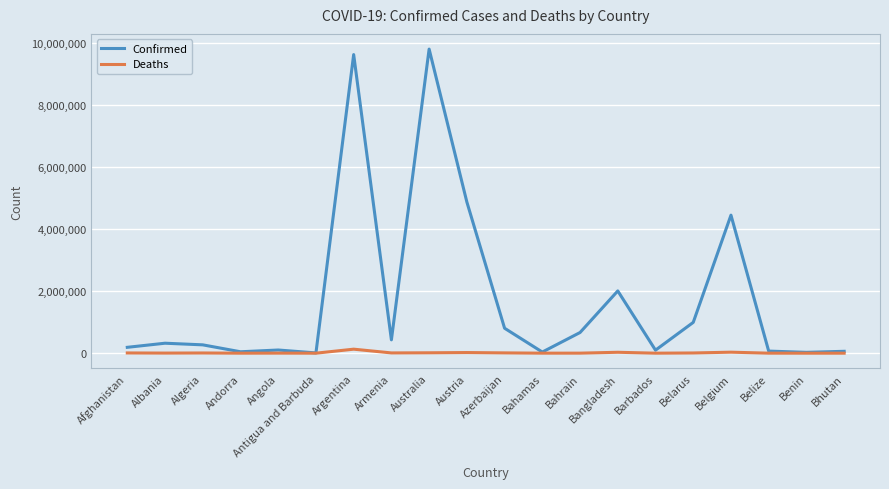

List the series in order of their peak value, lowest first.

Deaths, Confirmed